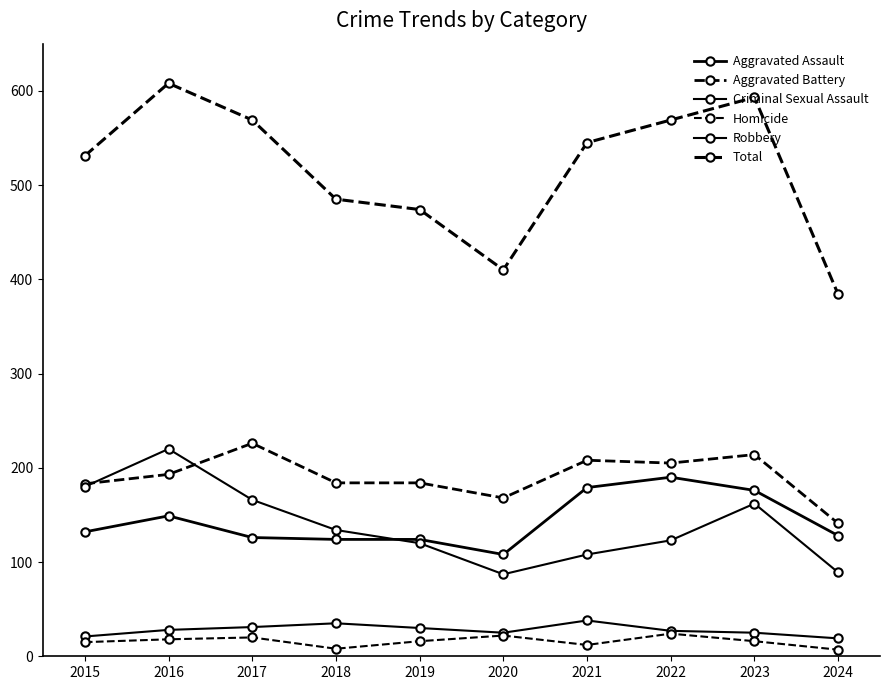

How many series are shown in this chart?

6